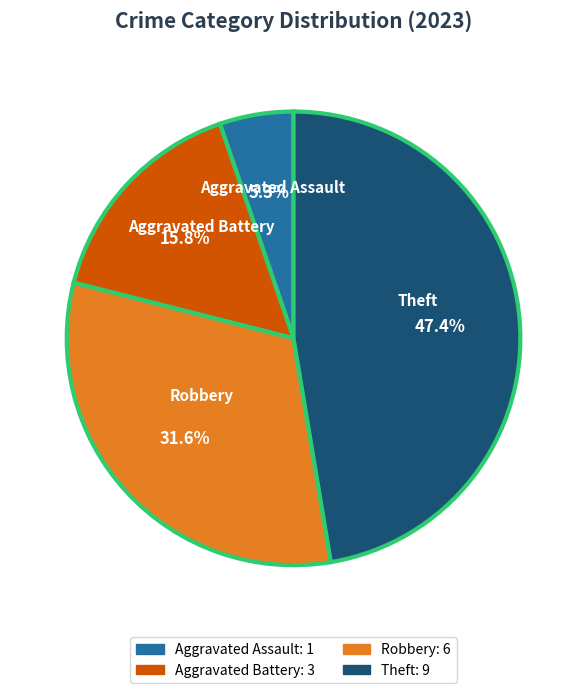

Is there any slice that represents more than half of the pie?

No